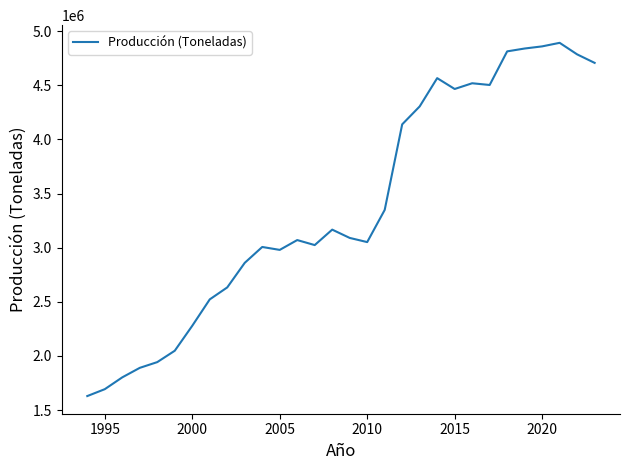

Reading left to right, list all the values displayed in this chart.

1629512	1693078	1802338	1890072	1943124	2048156	2278653	2522508	2633124	2860093	3006720	2979722	3070520	3024207	3166910	3090280	3051781	3348897	4139403	4305069	4566260	4466063	4519000	4503101	4813527	4839952	4859666	4892451	4785779	4707264